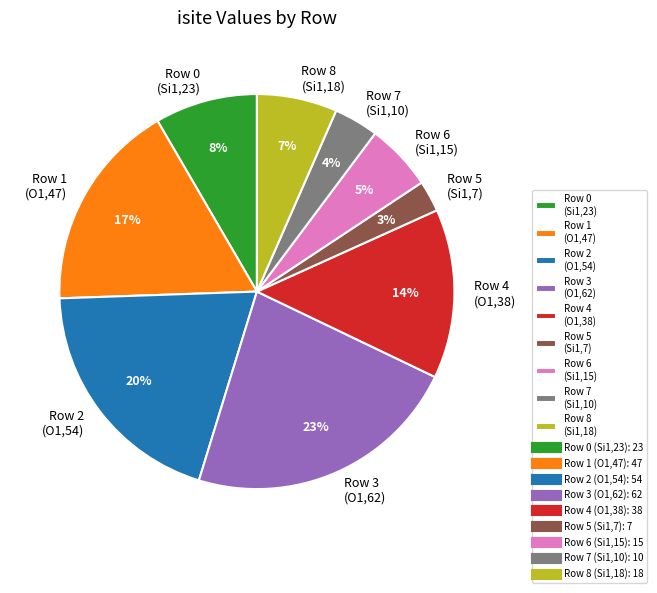

Is it true that Row 6 (Si1,15) is 17% of the pie?

False